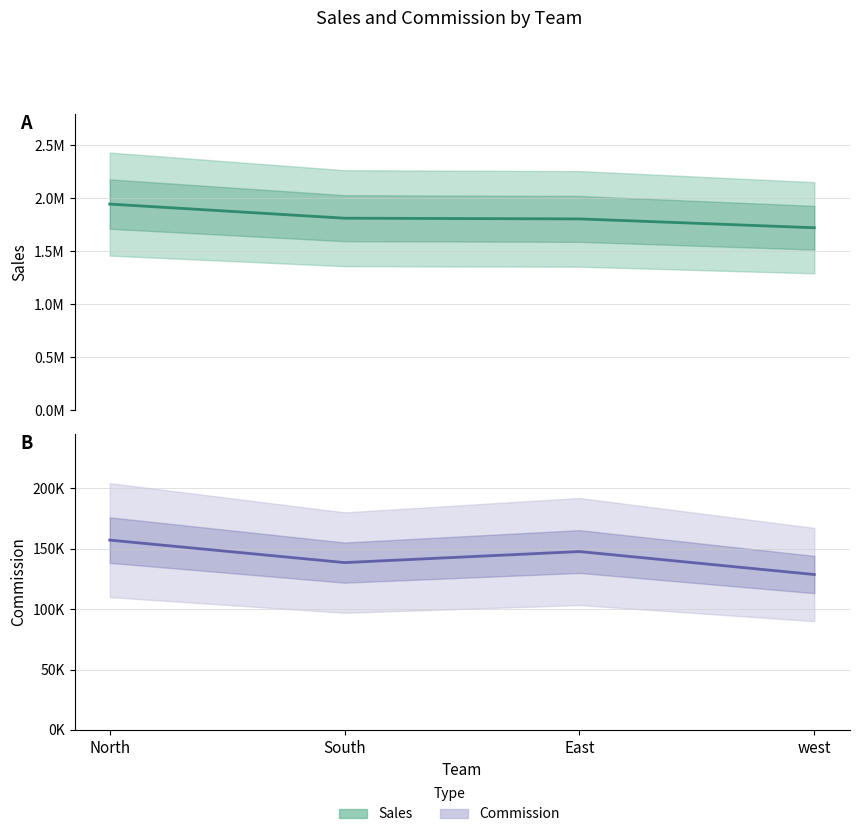

What is the value of the Commission point at the 2nd from the left?

138552.4